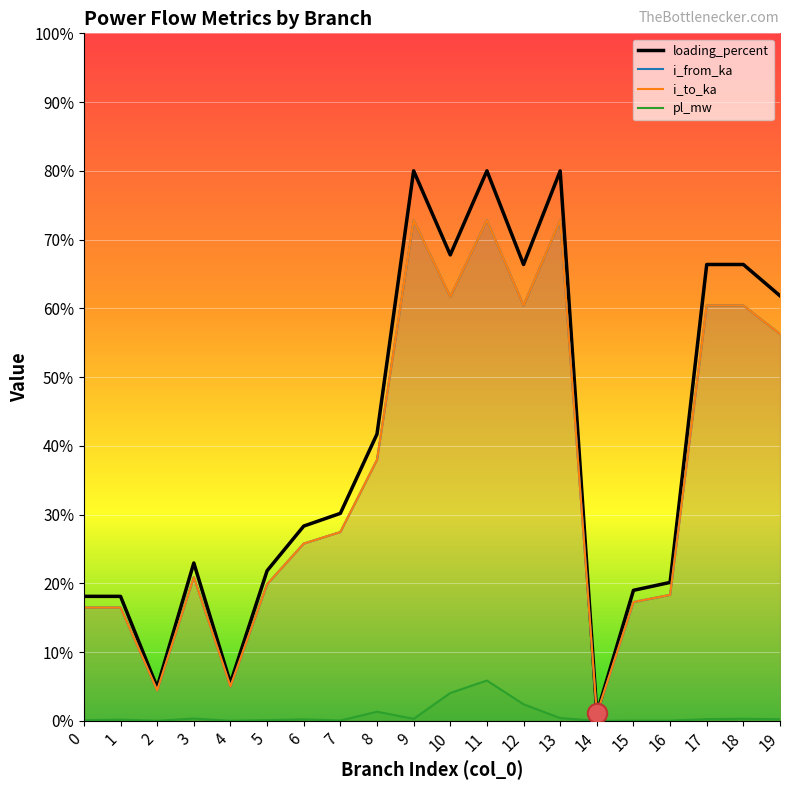

What is the lowest value of the loading_percent series?

0.1